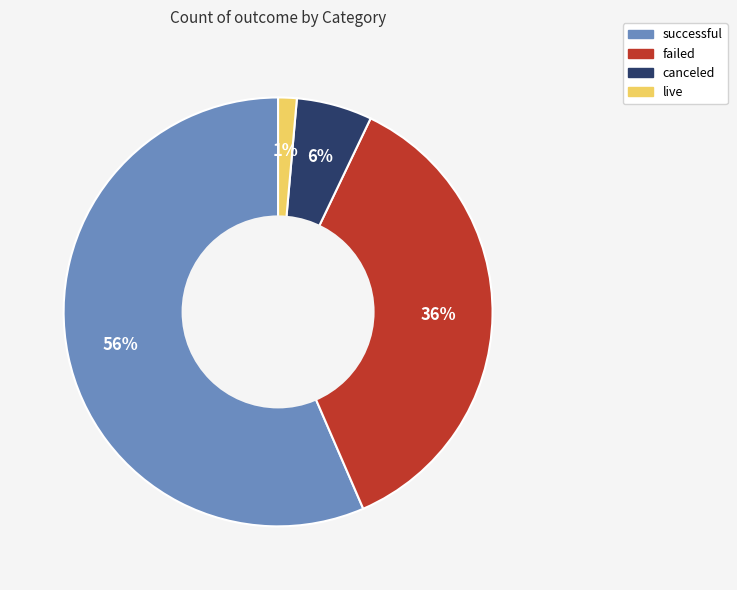

To the nearest percent, what is the average slice percentage?

25%